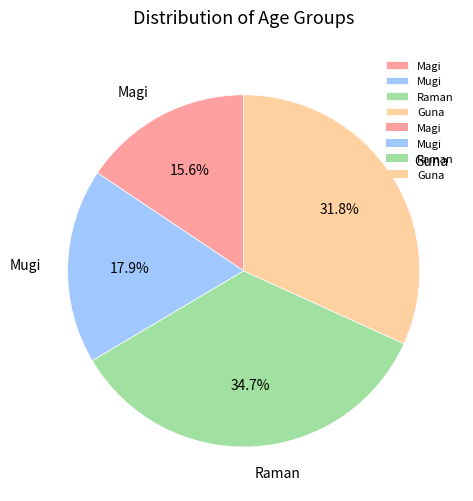

What is the largest slice in the pie chart?

Raman